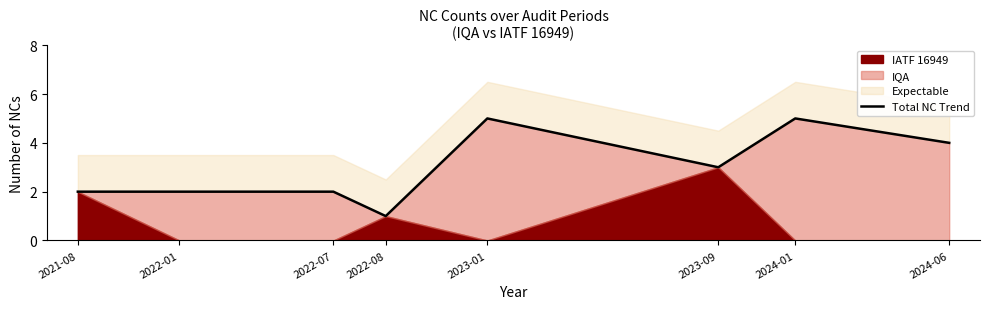

What is the value of the 3rd point from the left?

2